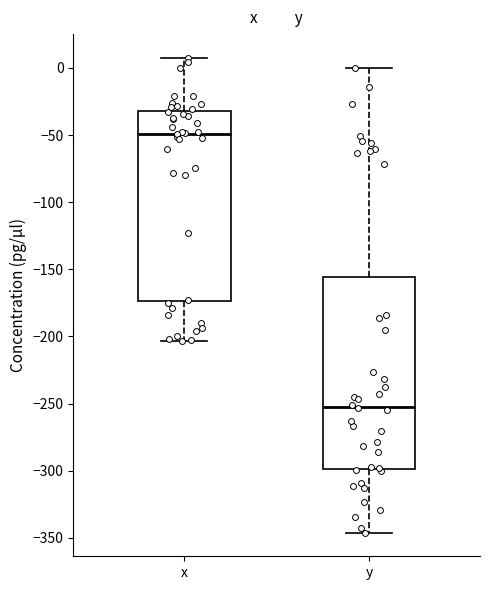

Reading left to right, transcribe this box plot: for each box, give where its median line is, the range the box spans, and where its two whiskers end, as read against the y-axis. The values are not printed on the chart, so give them approximately, as read against the axis.

x: median -50, box -175 to -30, whiskers -205 to 10
y: median -250, box -300 to -155, whiskers -345 to 0